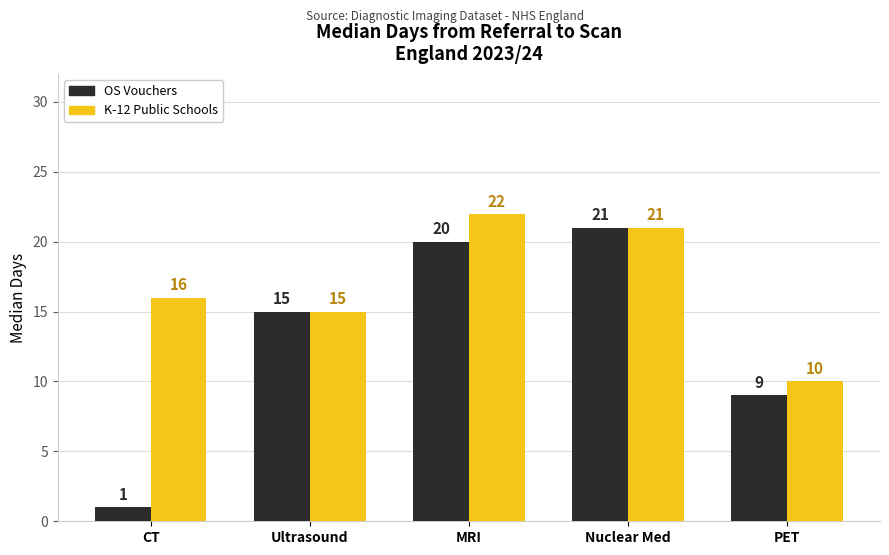

The value of K-12 Public Schools at MRI is 8. True or false?

False